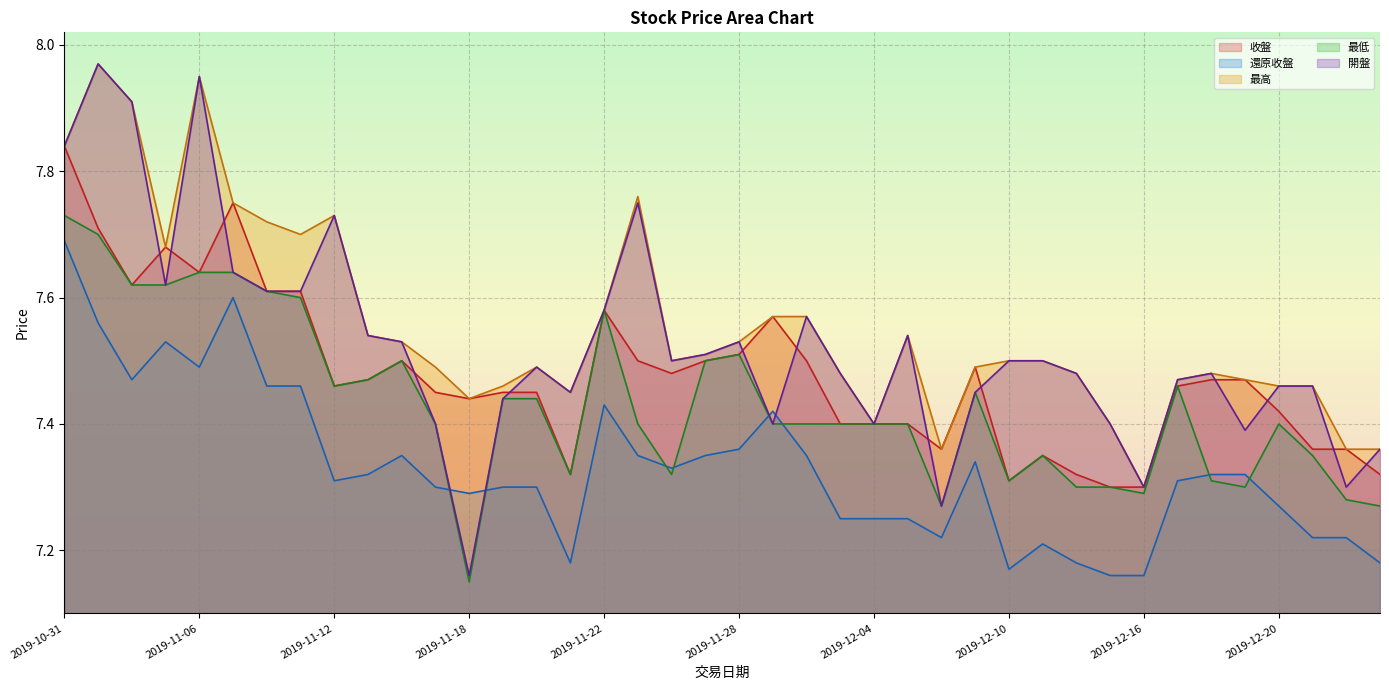

Does the chart have visible grid lines?

Yes